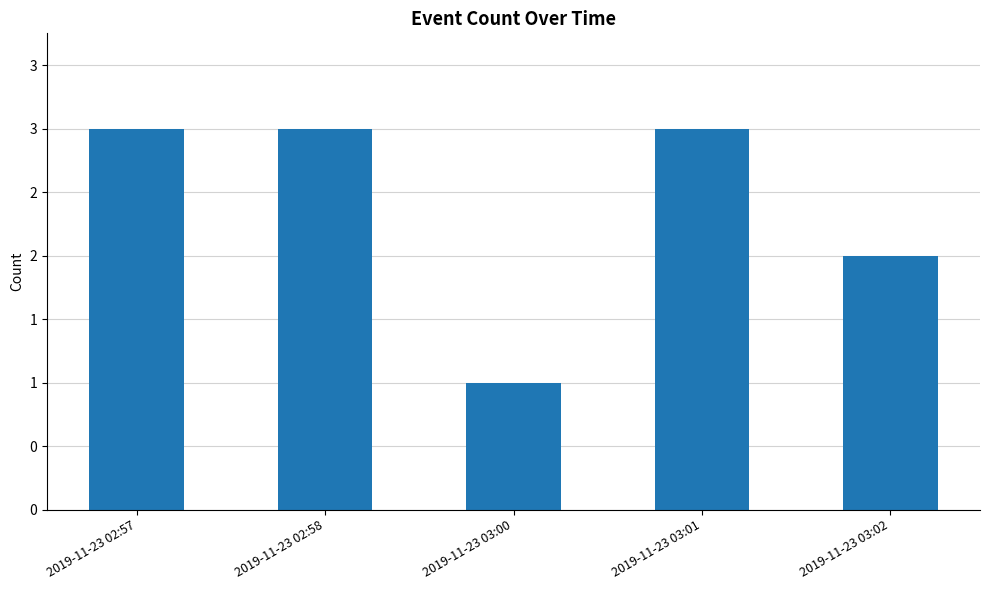

The chart shows a value of 3 at 2019-11-23 02:57. True or false?

True